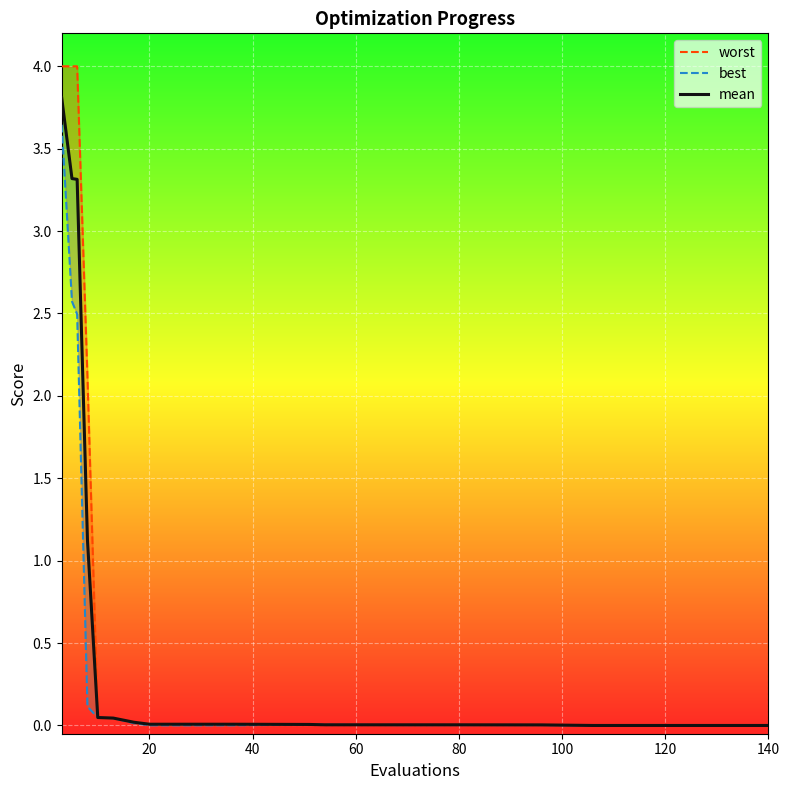

The mean series shows 0.0 at 80. True or false?

True